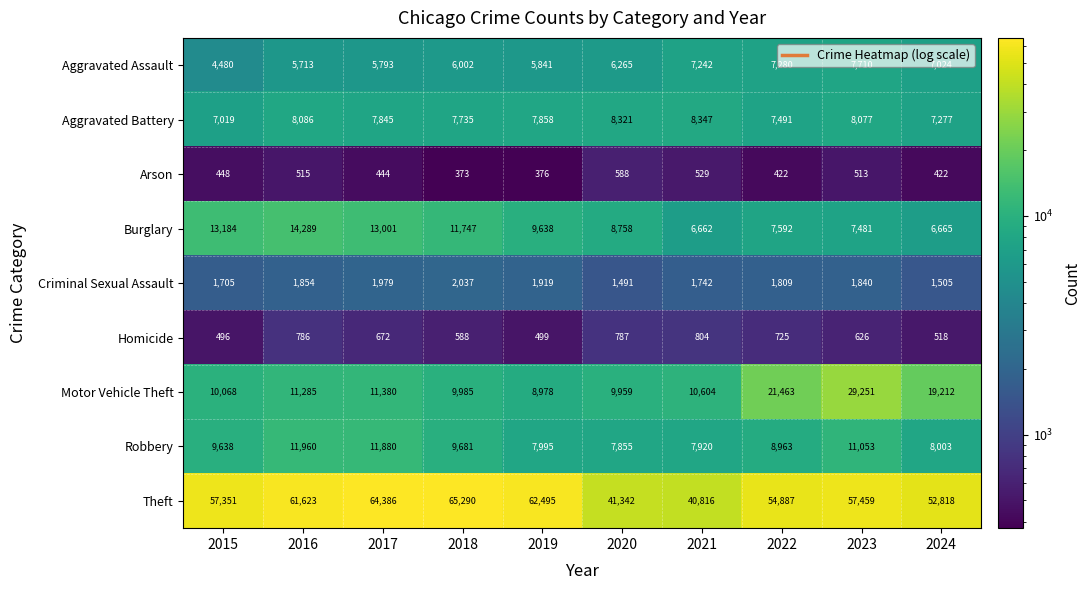

Where does the Burglary series first go above 9638?

2015